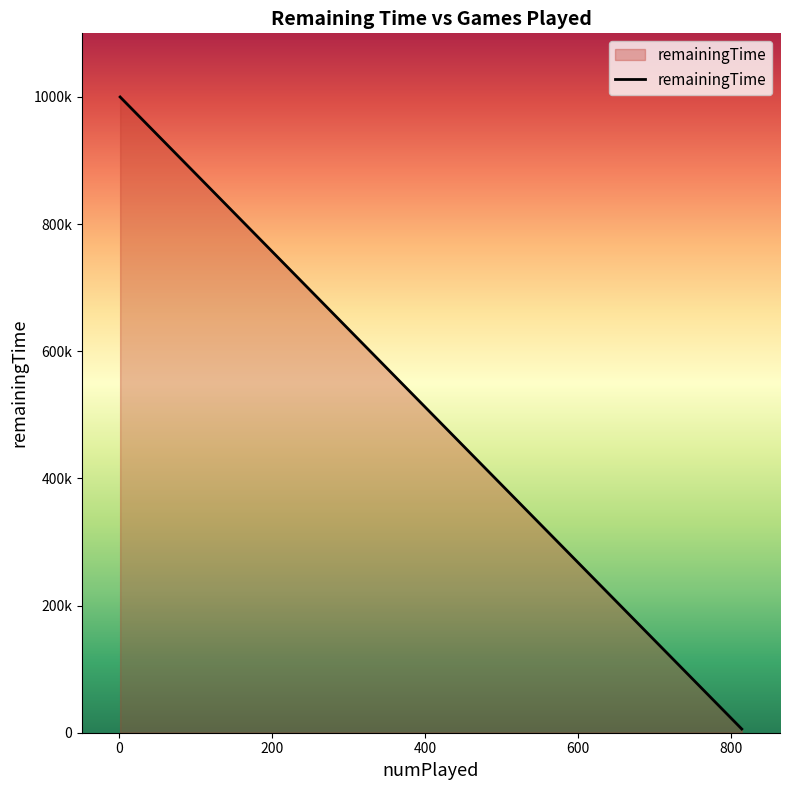

Between 1 and 1, which is larger?

1